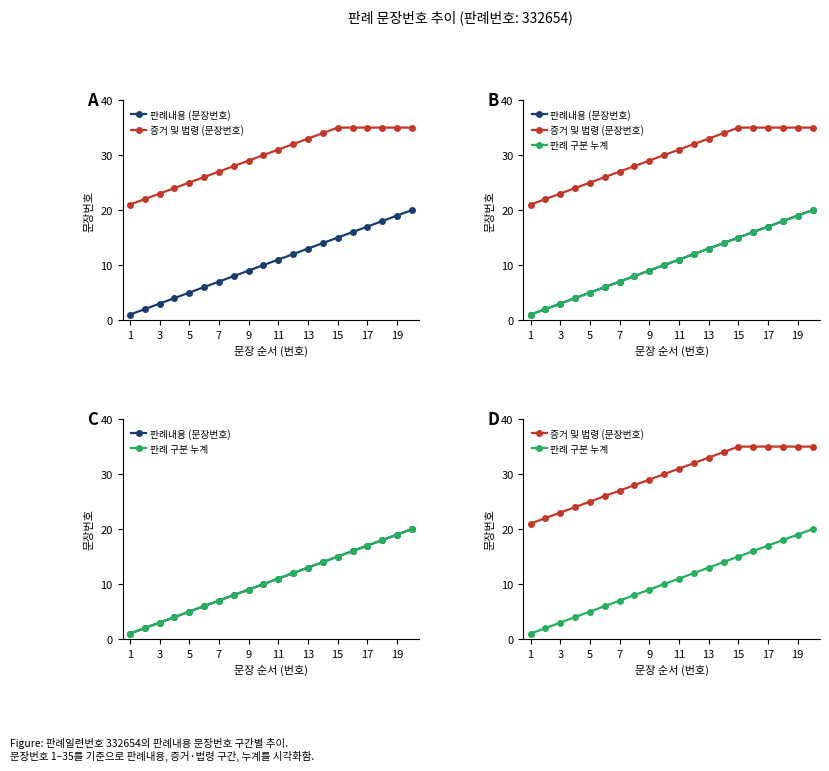

True or false: 증거 및 법령 (문장번호) and 판례내용 (문장번호) intersect in this chart.

False